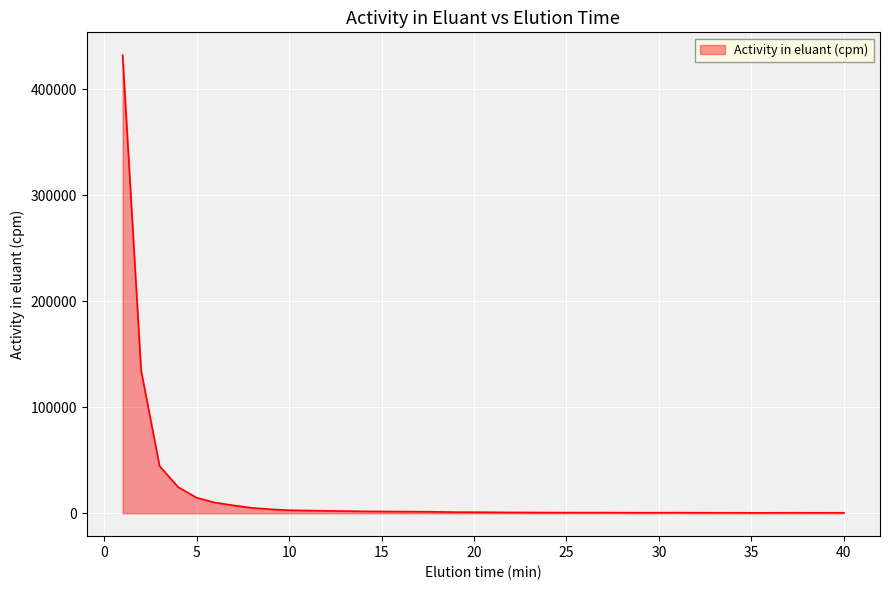

What is the difference between the maximum and minimum values?

431707.9